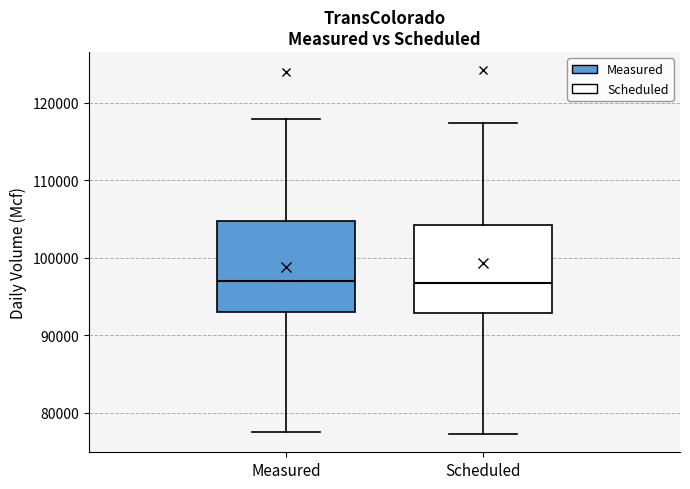

Where does the lower whisker of the box for Measured end on the y-axis? The values are not printed on the chart, so give them approximately, as read against the axis.

77000